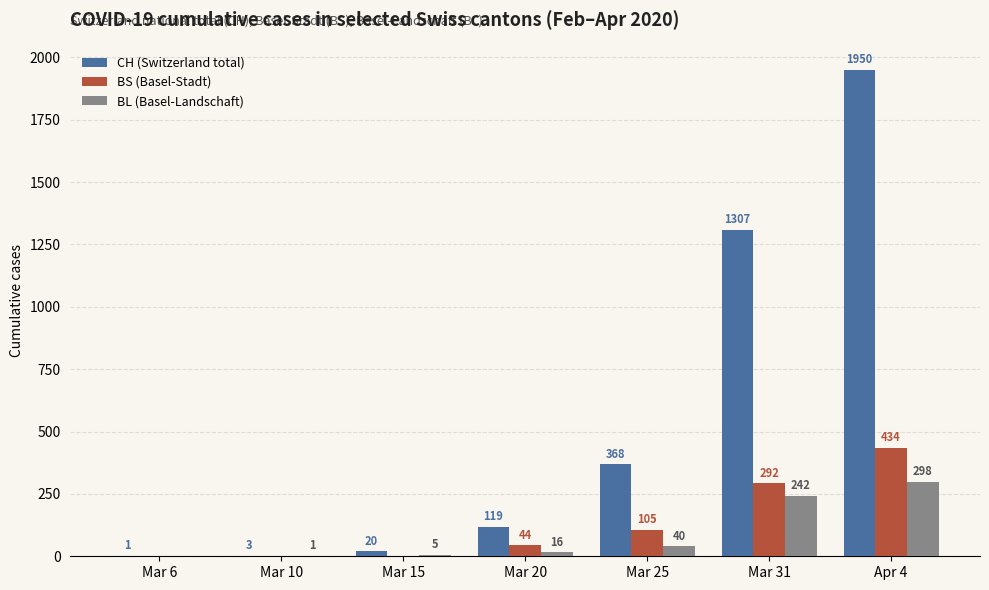

Count the number of categories in the chart.

7